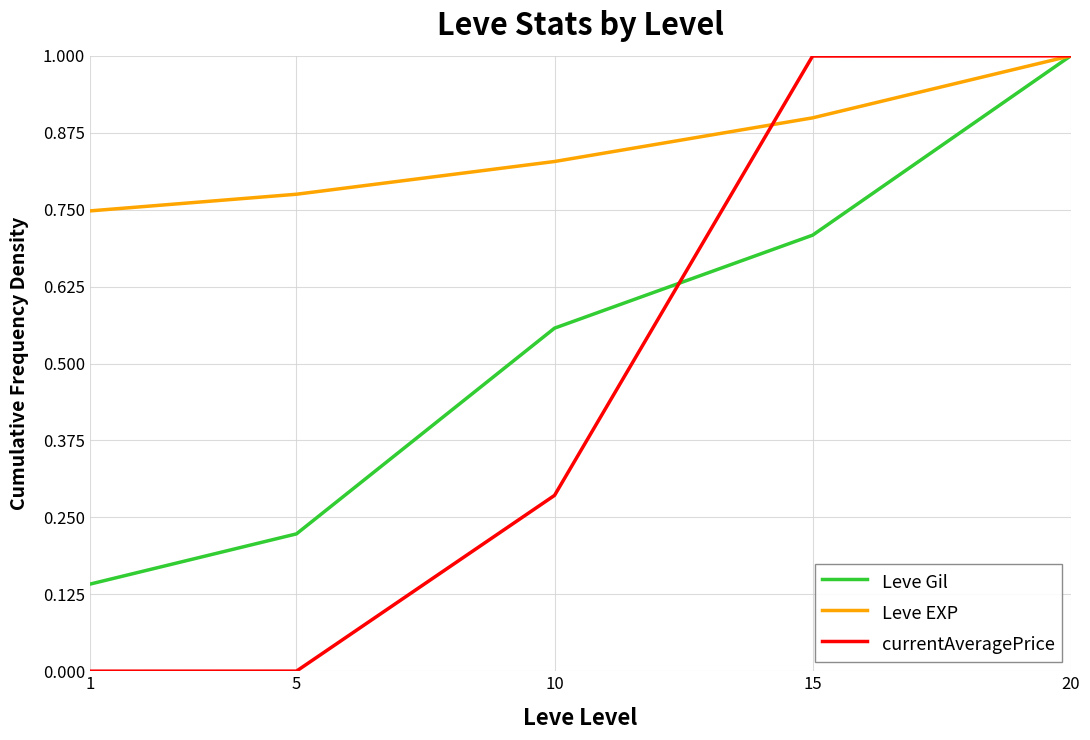

At which label does Leve Gil reach its peak?

20